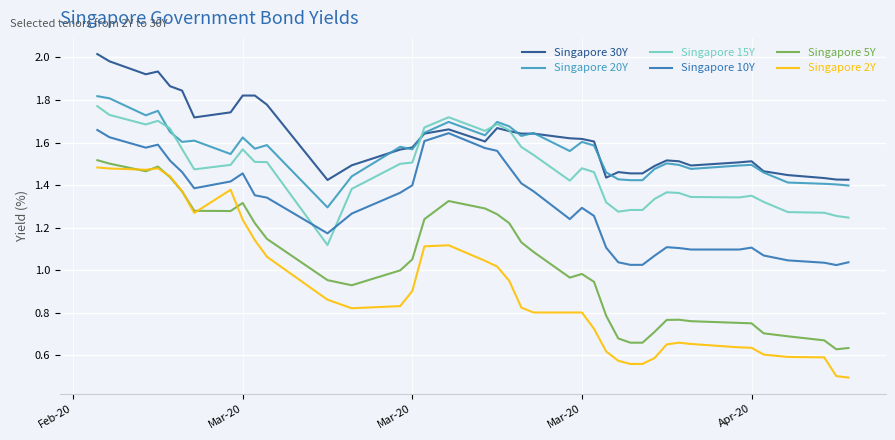

How many lines are shown in the chart?

6